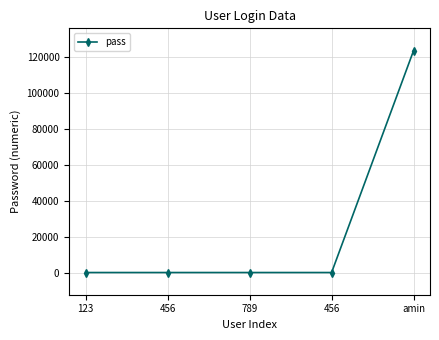

What is the greatest value displayed?

123456